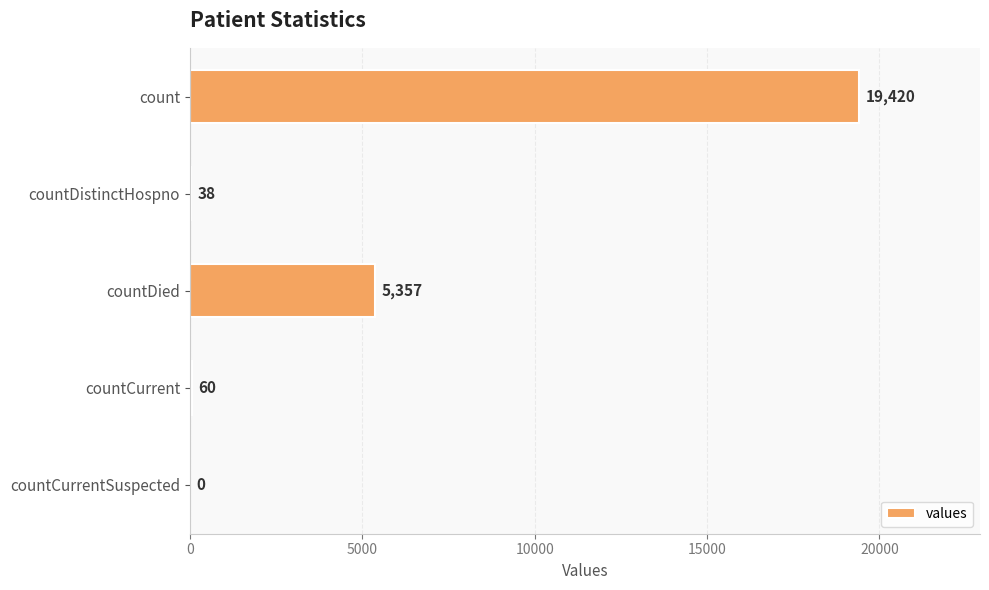

Does the chart contain stacked bars?

No